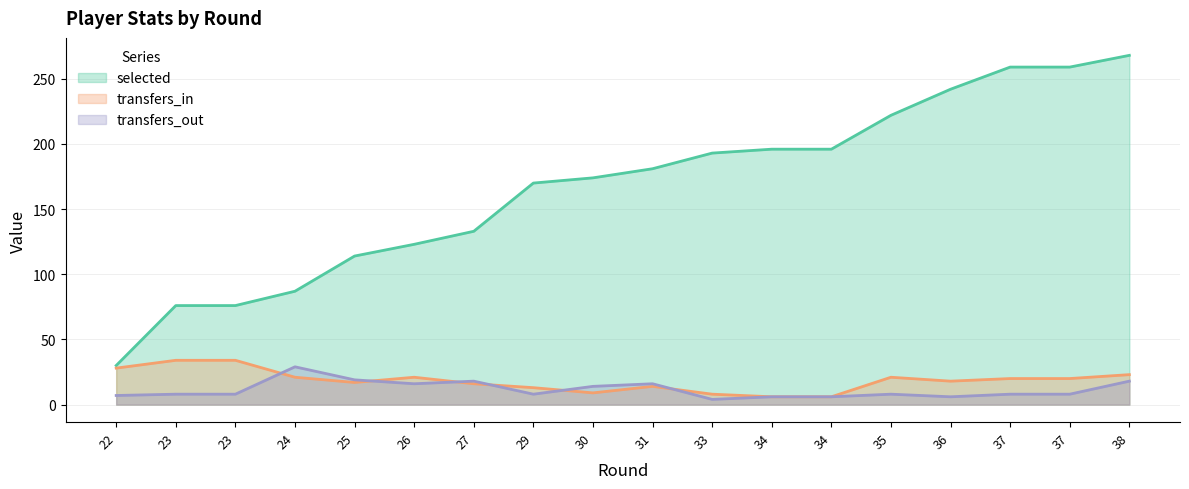

The value of selected at 34 is 196. True or false?

True